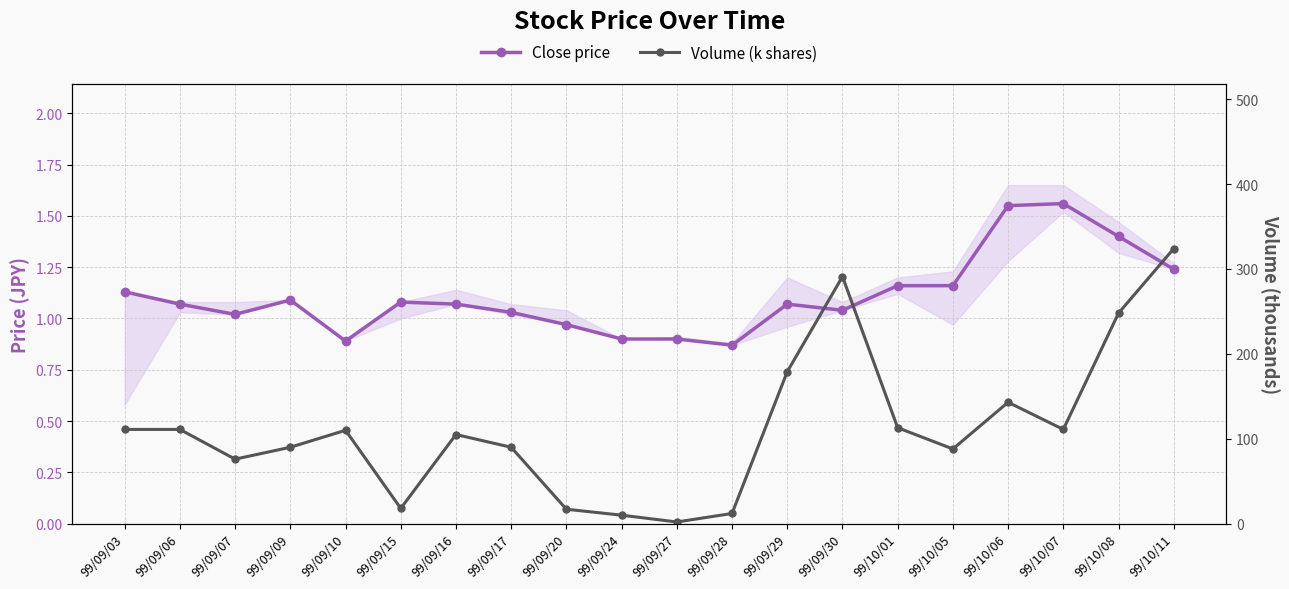

True or false: Close price and Volume (k shares) intersect in this chart.

False